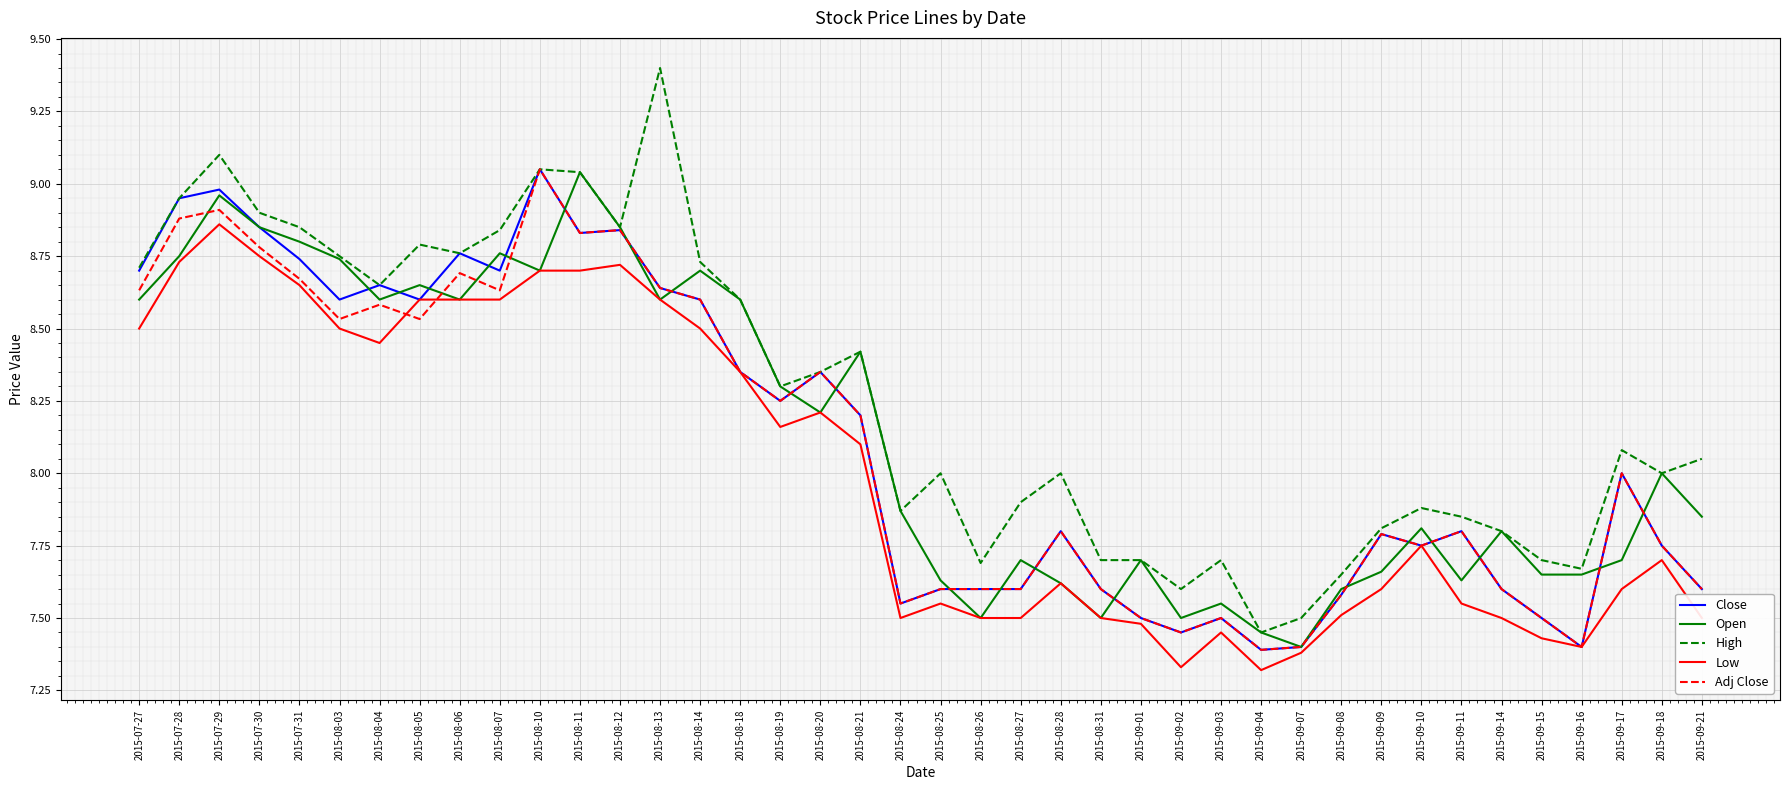

What position from the left is 2015-09-14?

35